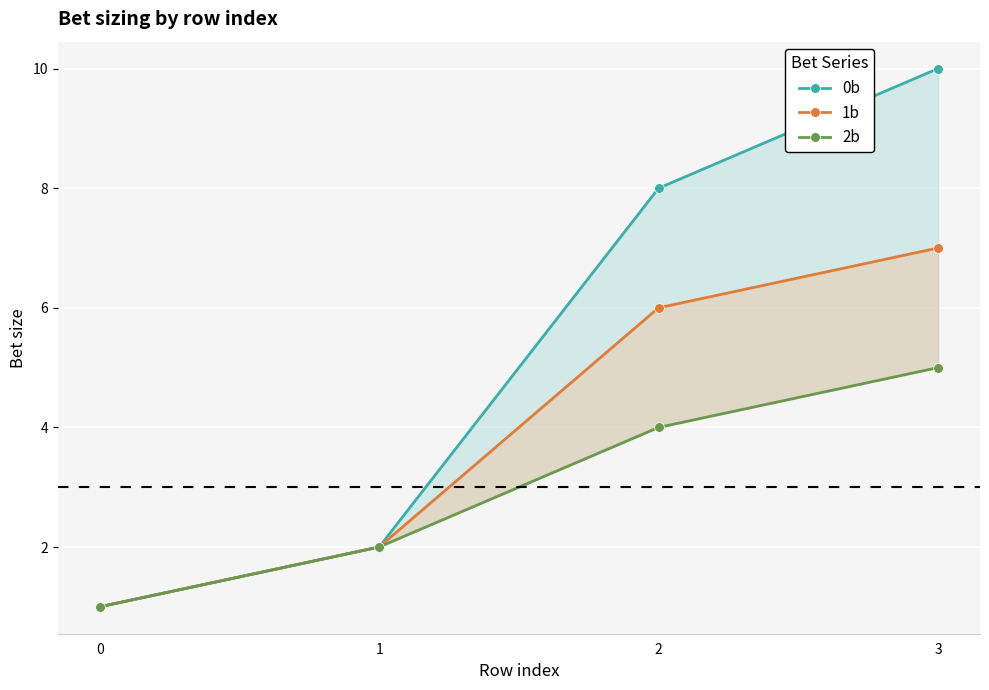

What is the total value across all series at 3?

22